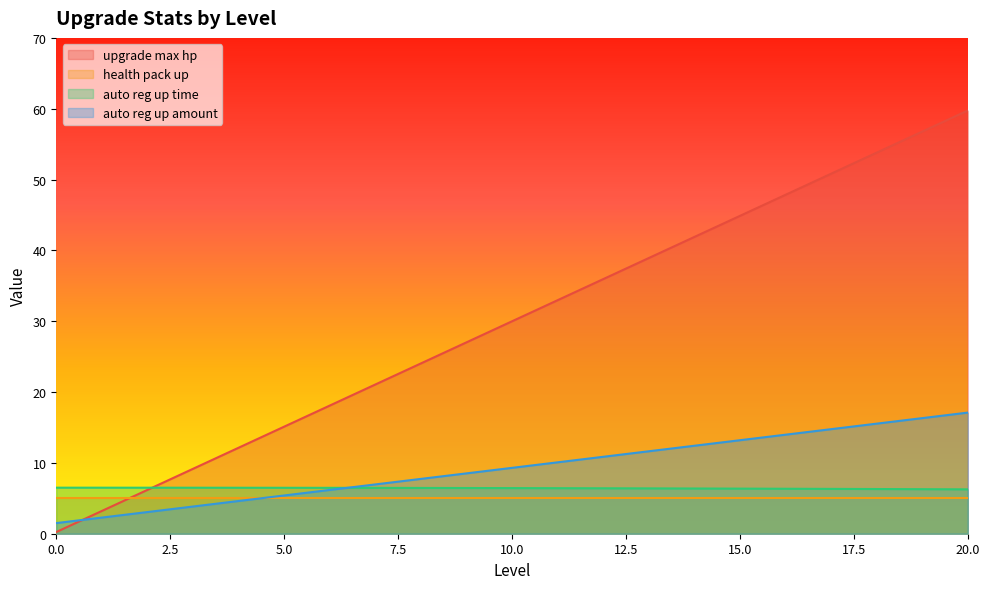

Rank the series by their maximum value, from highest to lowest.

upgrade max hp, auto reg up amount, auto reg up time, health pack up